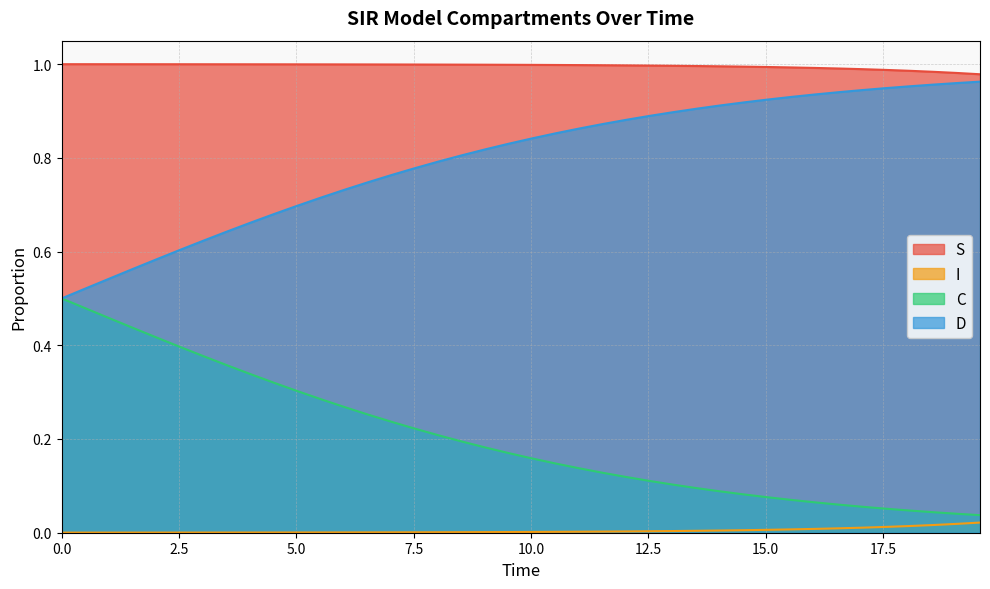

Which series has the largest total across all categories?

S